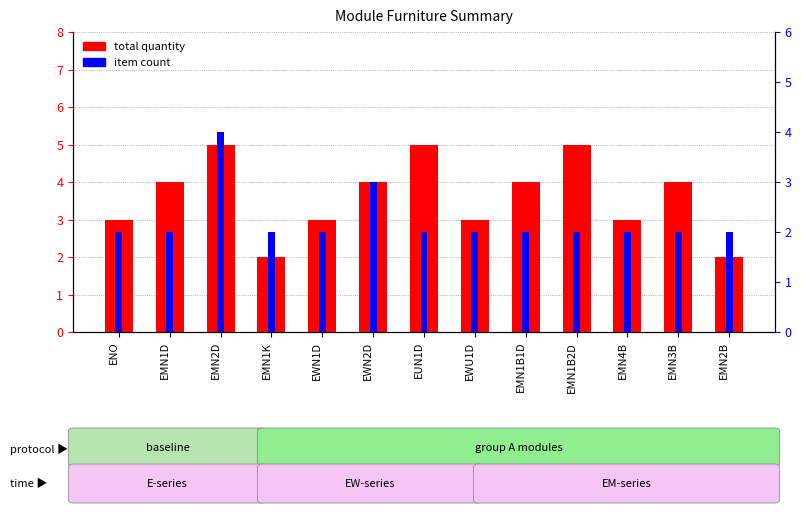

What is the sum of the total quantity values at EMN2B and EMN1B2D?

7